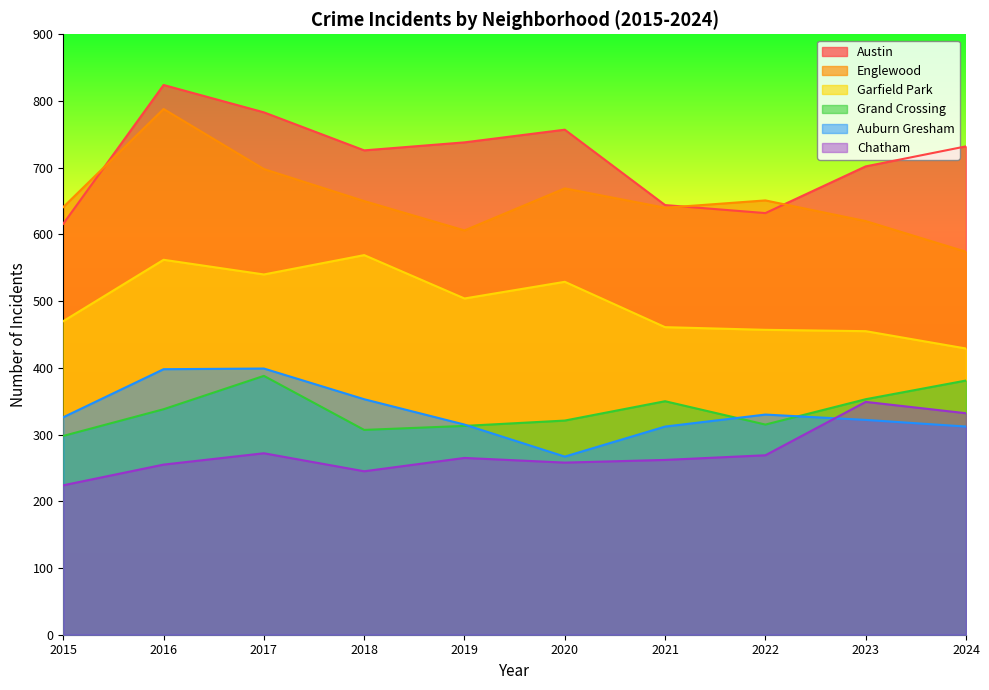

The Englewood series shows 669 at 2020. True or false?

True